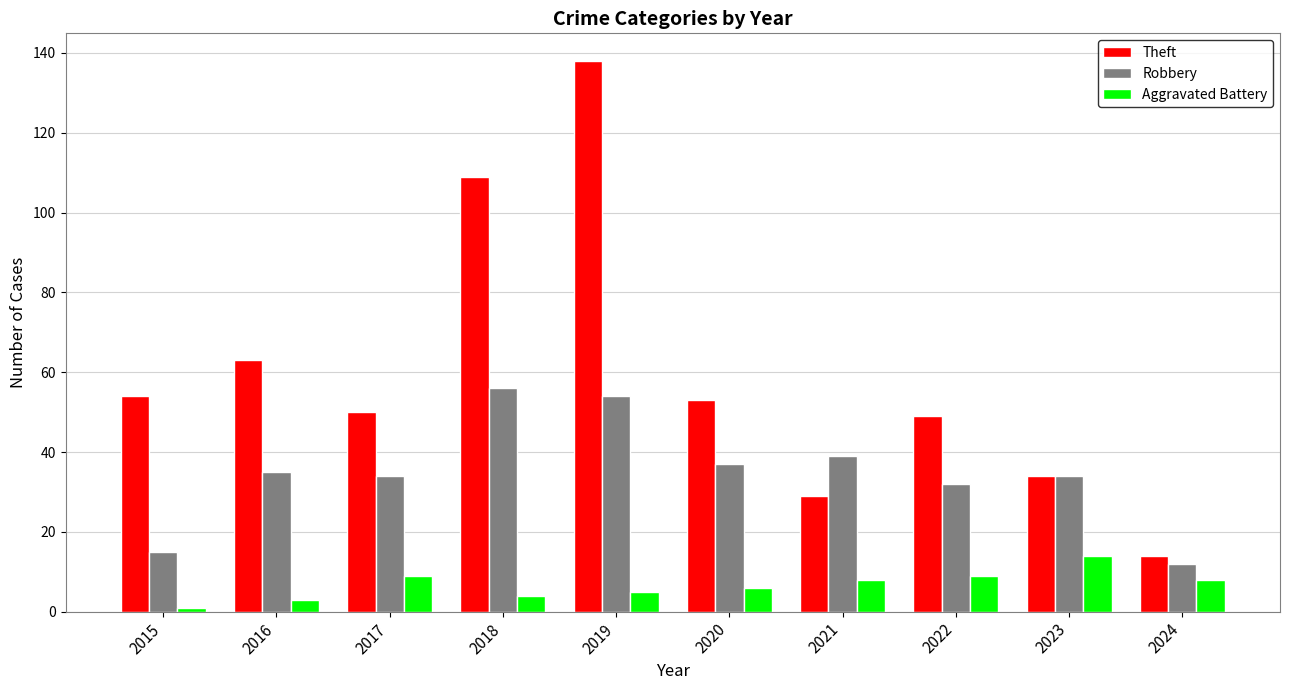

How many series are shown in this chart?

3